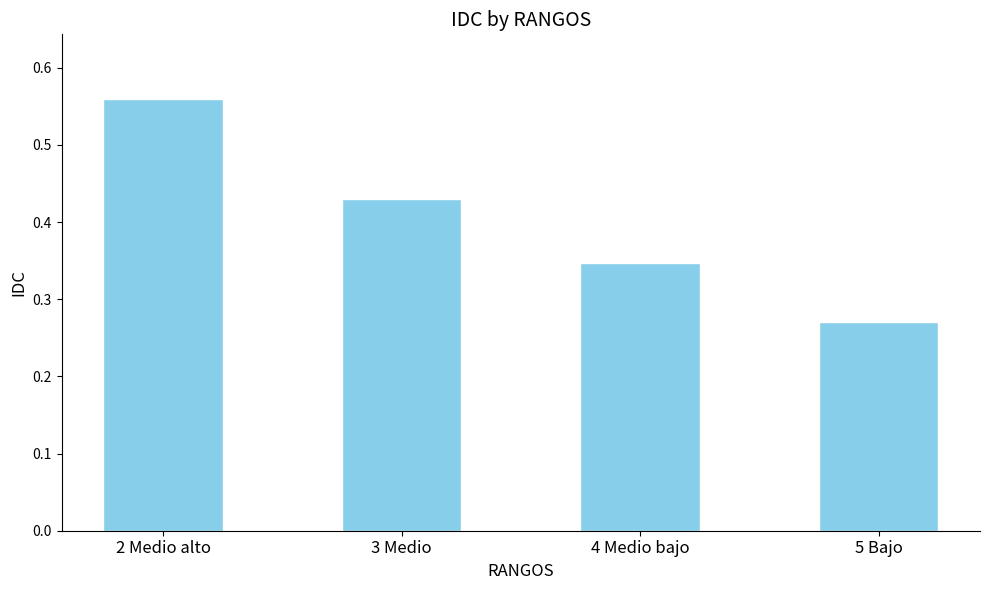

At which category does the chart reach its peak across all series?

2 Medio alto